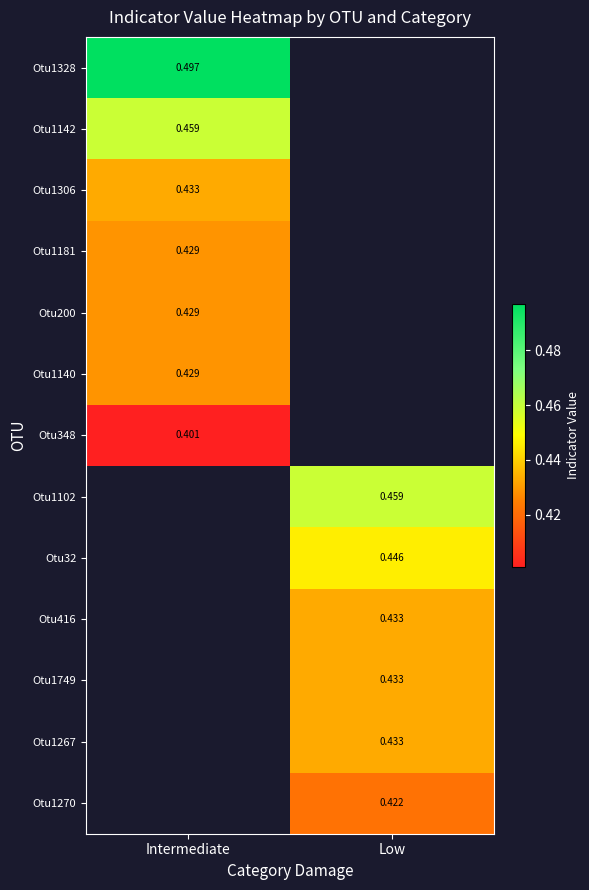

Is the value of Otu200 at Intermediate greater than the value of Otu1270 at Low?

Yes